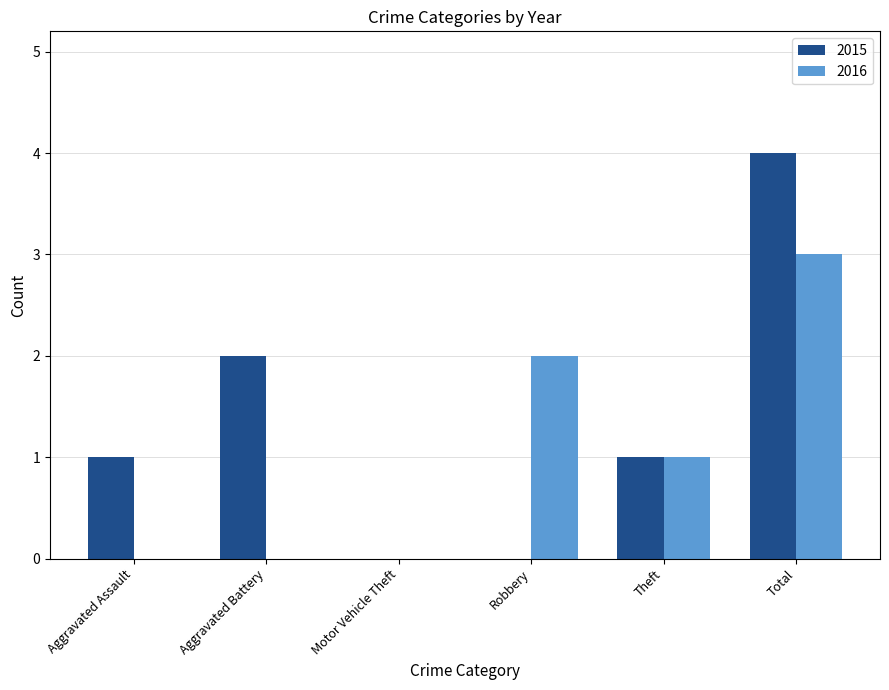

The 2015 series shows 6 at Total. True or false?

False